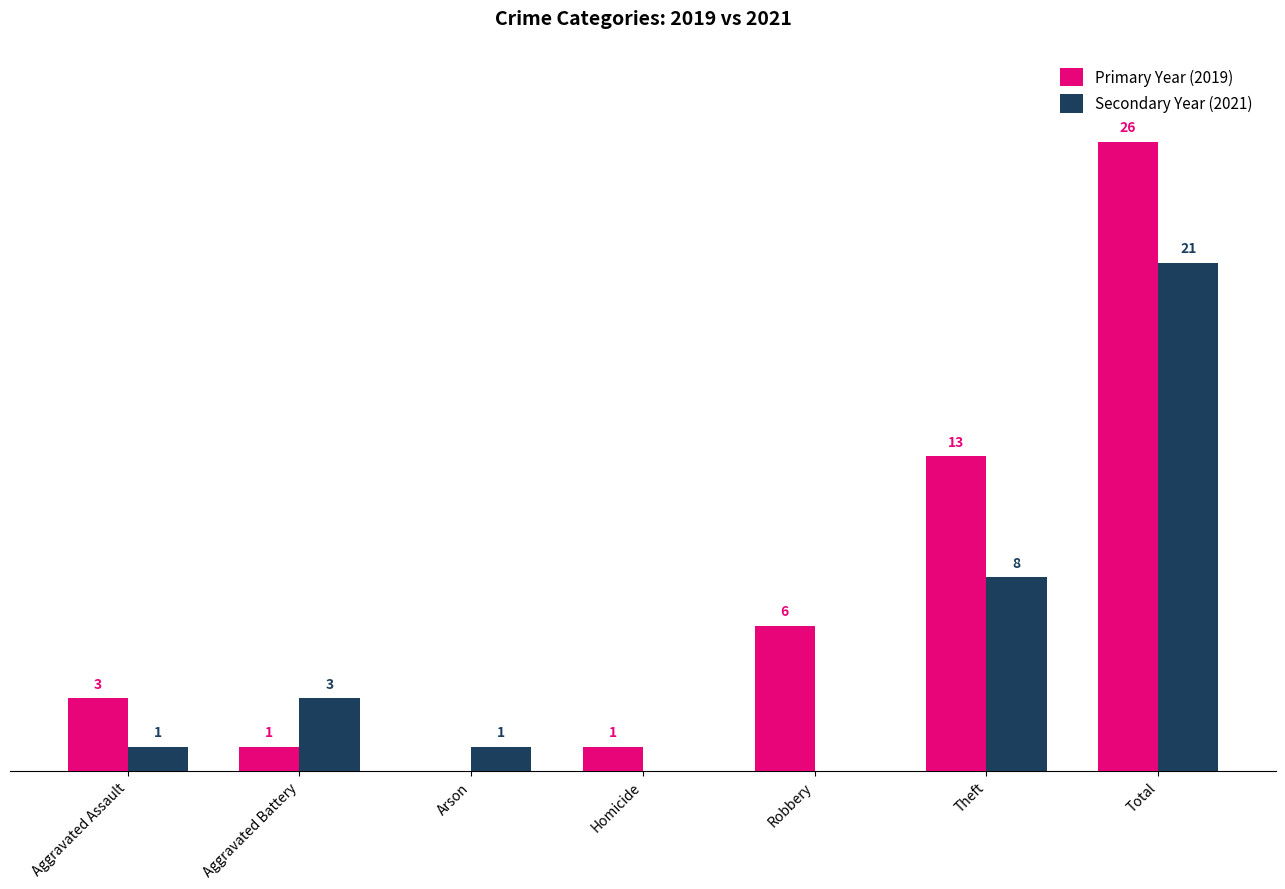

Which series has the largest total across all categories?

Primary Year (2019)